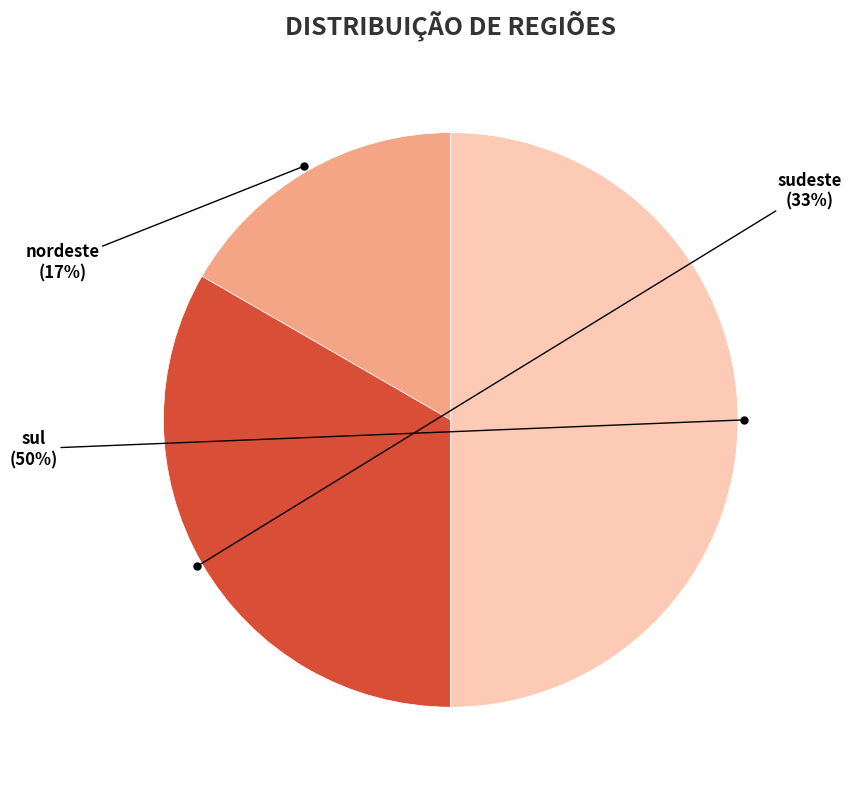

Is the sum of sul and nordeste greater than half?

Yes